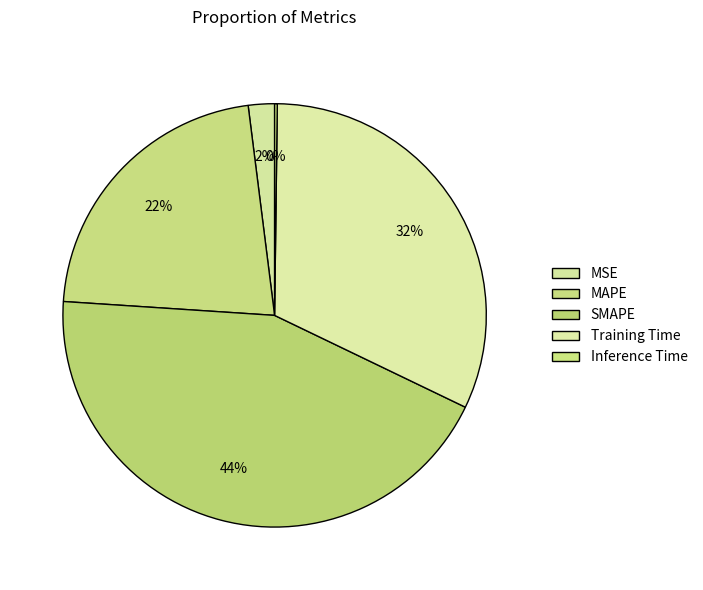

How many segments does this pie chart have?

5